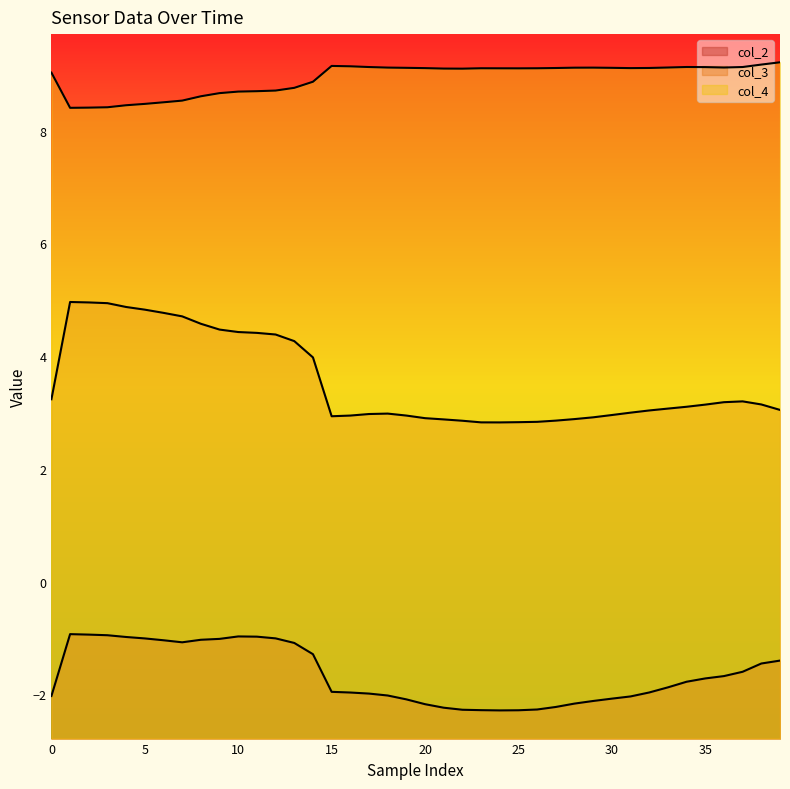

What is the total value across all series at 37?

10.7